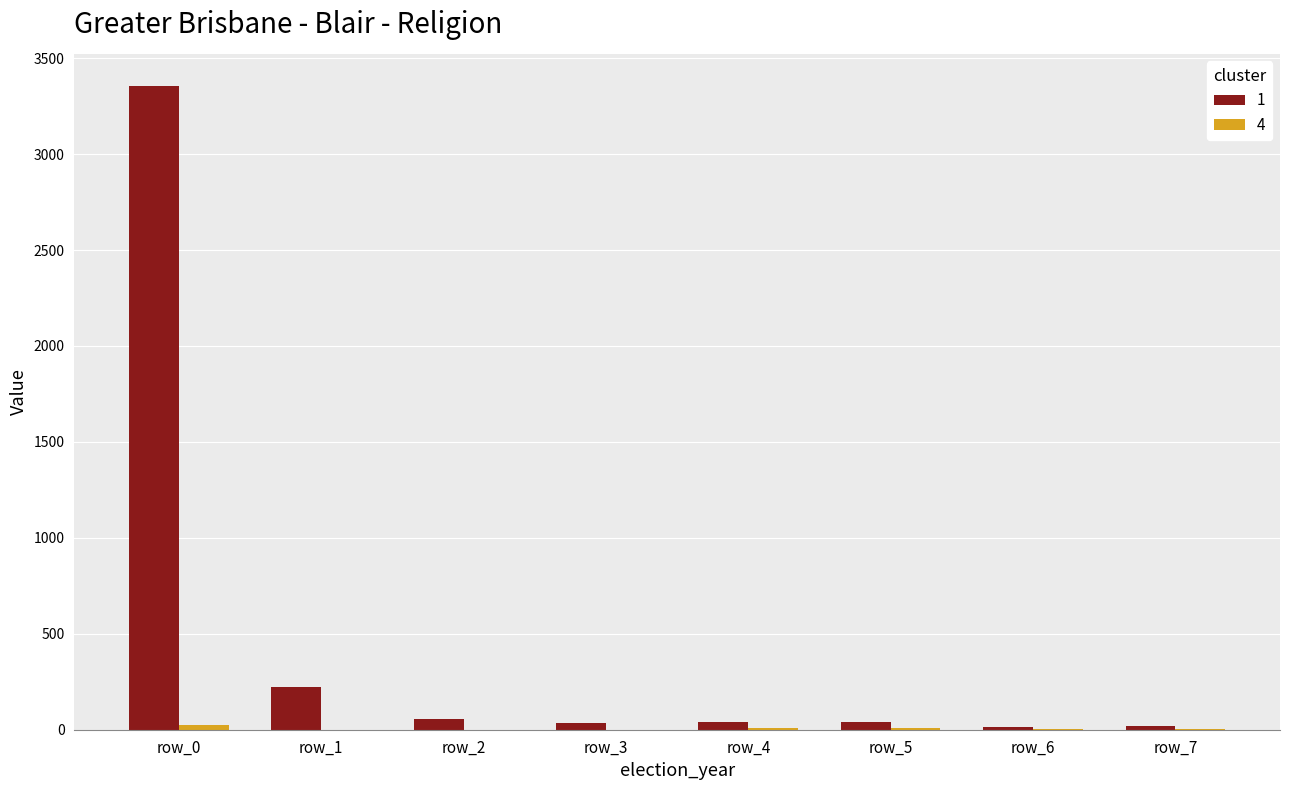

Which series has the largest total across all categories?

1